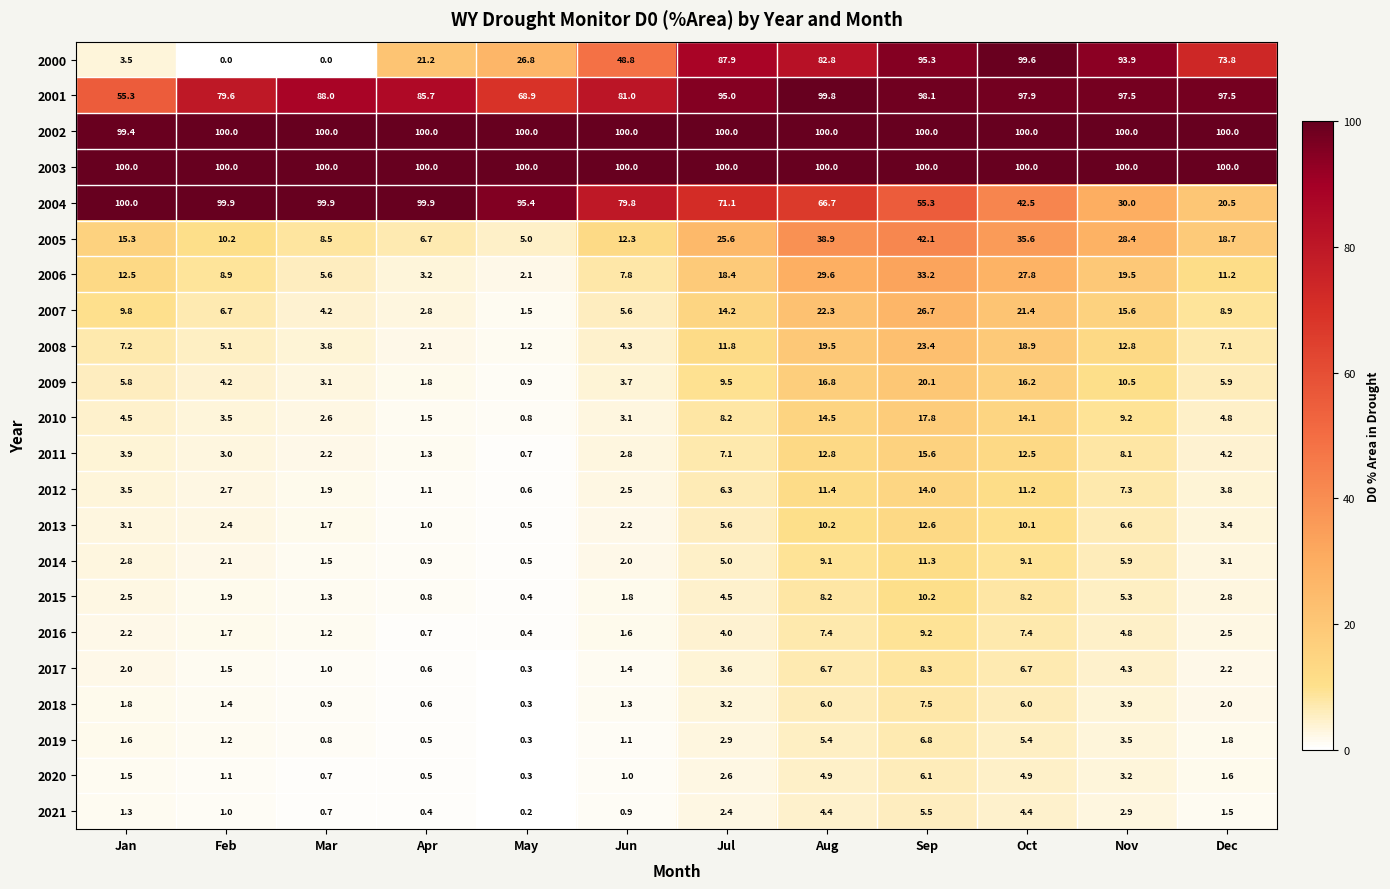

Which series changed the most between Mar and Dec?

2004